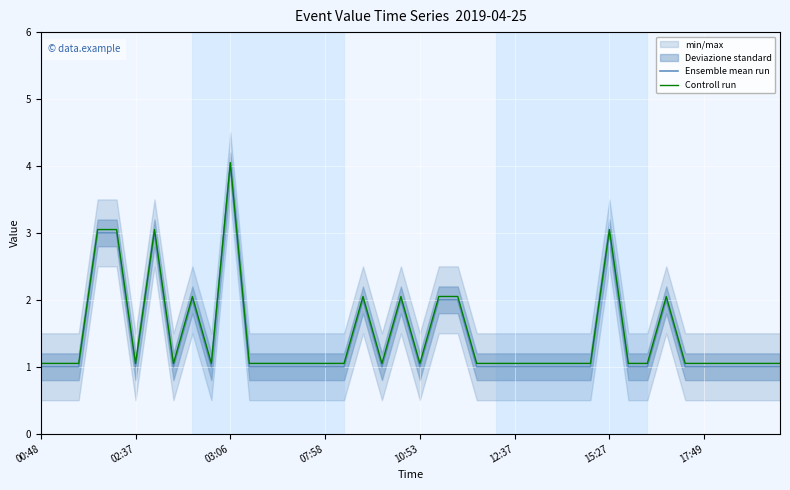

Does the chart display data point markers on the line(s)?

No